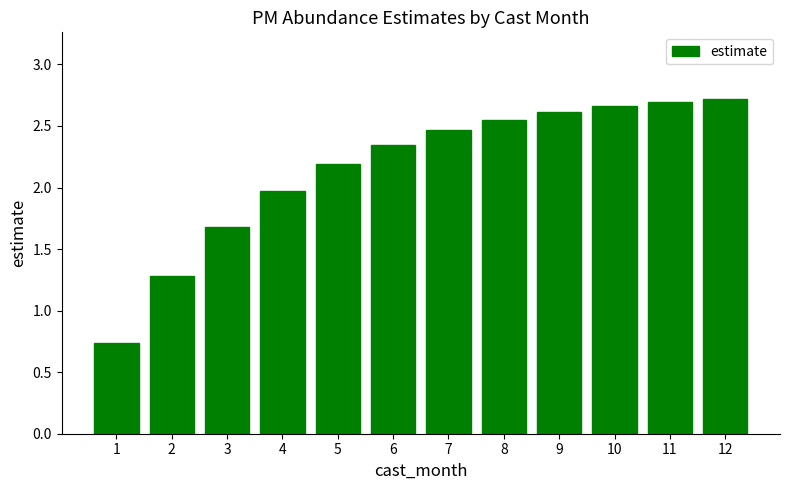

What is the sum of the values at 12 and 9?

5.3